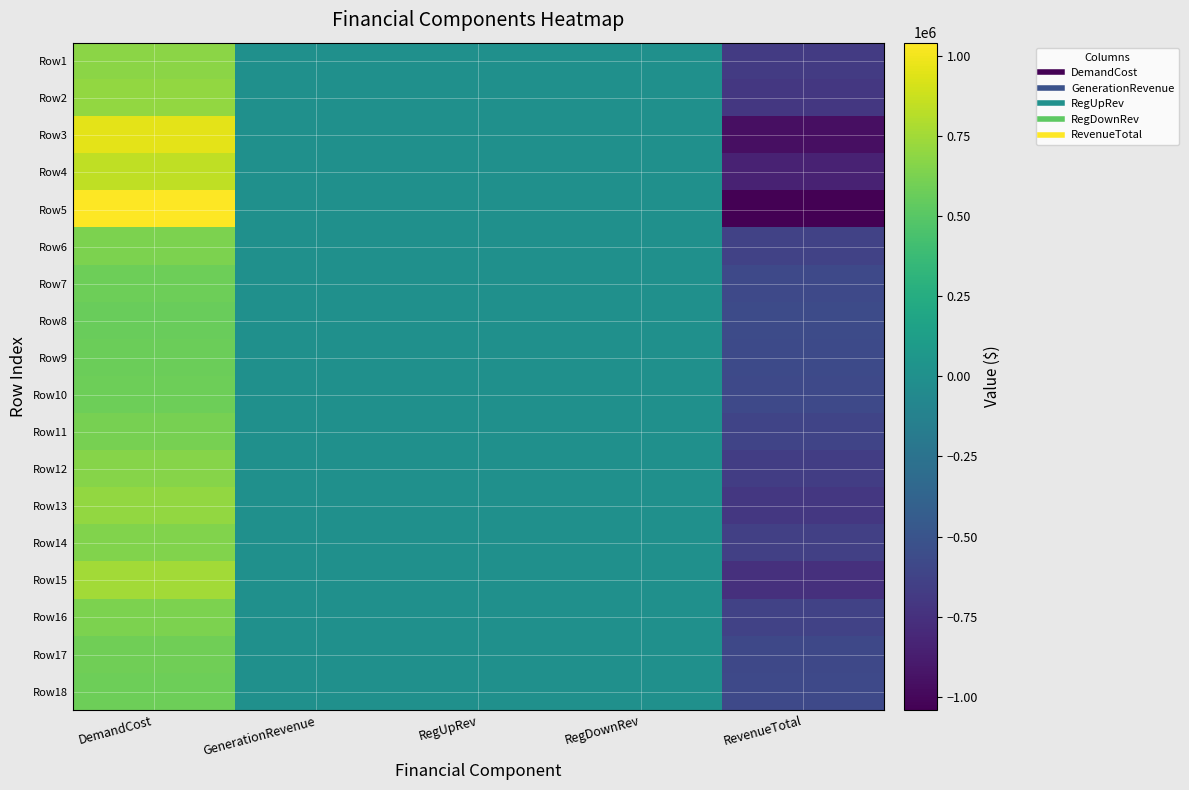

Reading left to right, what are all the values shown in this chart?

Row1: DemandCost=678781.3	GenerationRevenue=0.0	RegUpRev=0.0	RegDownRev=0.0	RevenueTotal=-678781.3
Row2: DemandCost=704627.3	GenerationRevenue=0.0	RegUpRev=0.0	RegDownRev=0.0	RevenueTotal=-704627.3
Row3: DemandCost=958554.7	GenerationRevenue=0.0	RegUpRev=0.0	RegDownRev=0.0	RevenueTotal=-958554.7
Row4: DemandCost=841247.9	GenerationRevenue=0.0	RegUpRev=0.0	RegDownRev=0.0	RevenueTotal=-841247.9
Row5: DemandCost=1042019.4	GenerationRevenue=0.0	RegUpRev=0.0	RegDownRev=0.0	RevenueTotal=-1042019.4
Row6: DemandCost=628252.0	GenerationRevenue=0.0	RegUpRev=0.0	RegDownRev=0.0	RevenueTotal=-628252.0
Row7: DemandCost=578676.8	GenerationRevenue=0.0	RegUpRev=0.0	RegDownRev=0.0	RevenueTotal=-578676.8
Row8: DemandCost=567772.6	GenerationRevenue=0.0	RegUpRev=0.0	RegDownRev=0.0	RevenueTotal=-567772.6
Row9: DemandCost=576080.0	GenerationRevenue=0.0	RegUpRev=0.0	RegDownRev=0.0	RevenueTotal=-576080.0
Row10: DemandCost=581182.5	GenerationRevenue=0.0	RegUpRev=0.0	RegDownRev=0.0	RevenueTotal=-581182.5
Row11: DemandCost=613921.2	GenerationRevenue=0.0	RegUpRev=0.0	RegDownRev=0.0	RevenueTotal=-613921.2
Row12: DemandCost=661568.7	GenerationRevenue=0.0	RegUpRev=0.0	RegDownRev=0.0	RevenueTotal=-661568.7
Row13: DemandCost=707807.4	GenerationRevenue=0.0	RegUpRev=0.0	RegDownRev=0.0	RevenueTotal=-707807.4
Row14: DemandCost=649518.7	GenerationRevenue=0.0	RegUpRev=0.0	RegDownRev=0.0	RevenueTotal=-649518.7
Row15: DemandCost=755697.3	GenerationRevenue=0.0	RegUpRev=0.0	RegDownRev=0.0	RevenueTotal=-755697.3
Row16: DemandCost=633812.8	GenerationRevenue=0.0	RegUpRev=0.0	RegDownRev=0.0	RevenueTotal=-633812.8
Row17: DemandCost=586952.0	GenerationRevenue=0.0	RegUpRev=0.0	RegDownRev=0.0	RevenueTotal=-586952.0
Row18: DemandCost=585985.0	GenerationRevenue=0.0	RegUpRev=0.0	RegDownRev=0.0	RevenueTotal=-585985.0